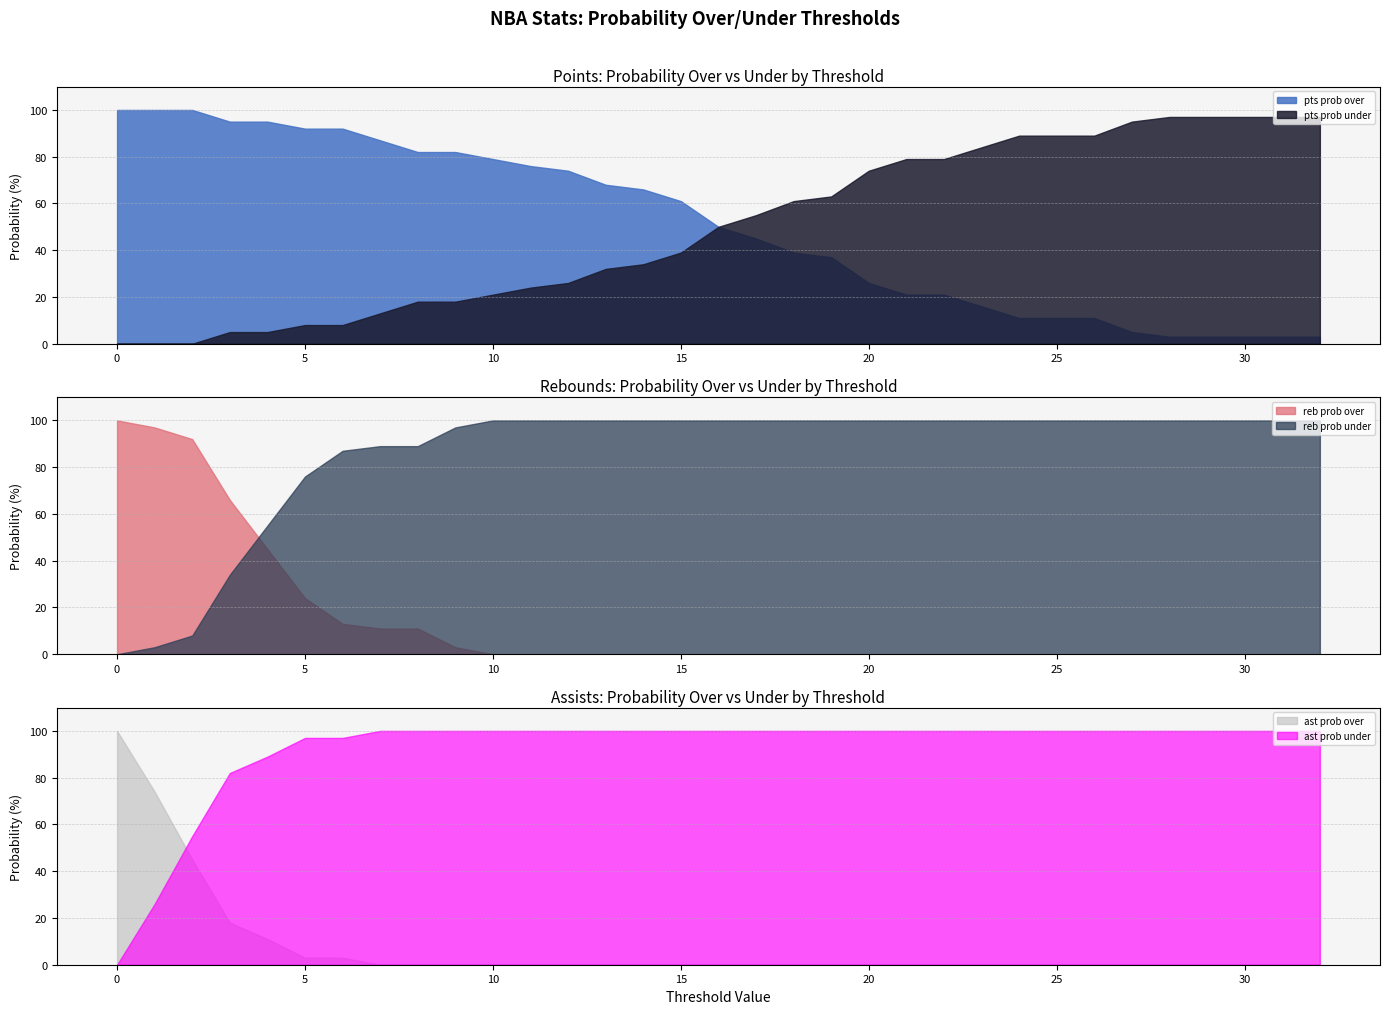

The value of pts prob over at 5 is 162. True or false?

False